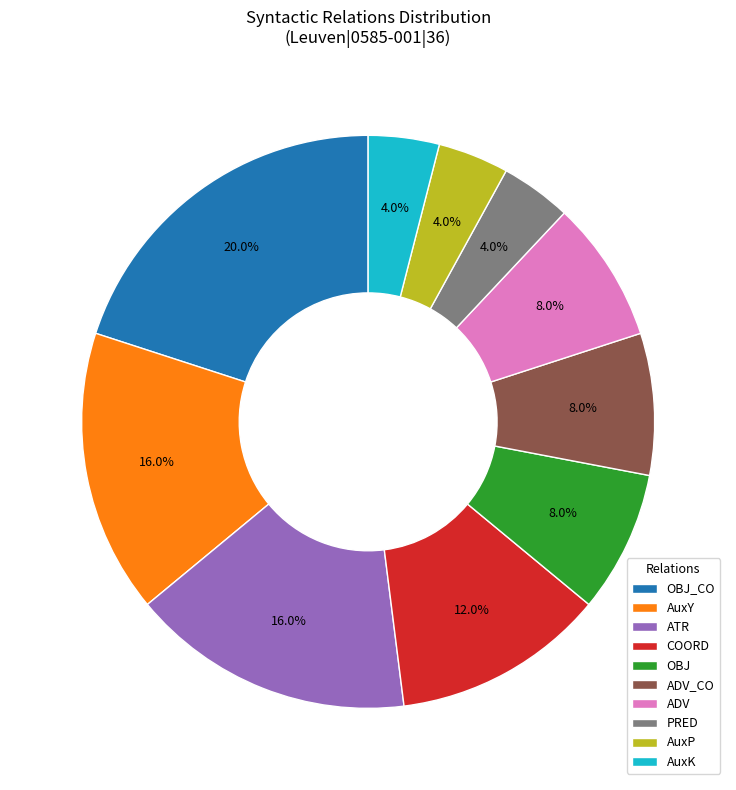

Does ATR represent more than half of the total?

No